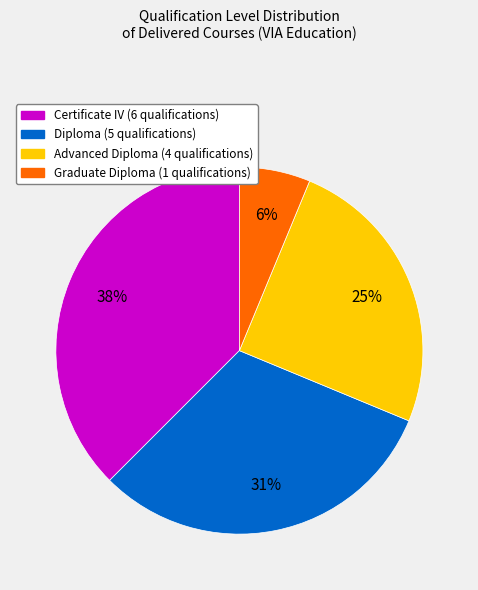

How many segments does this pie chart have?

4